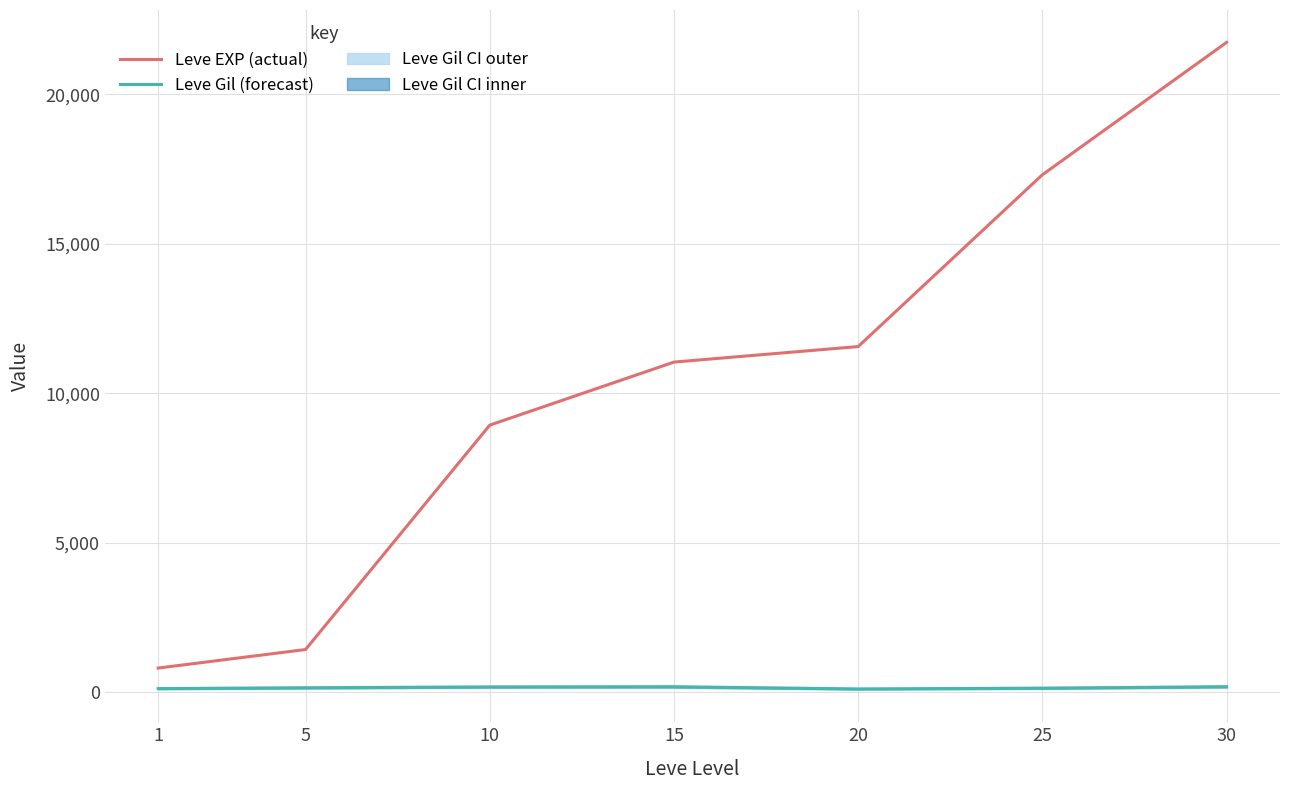

How many values in the Leve Gil (forecast) series exceed 140?

3